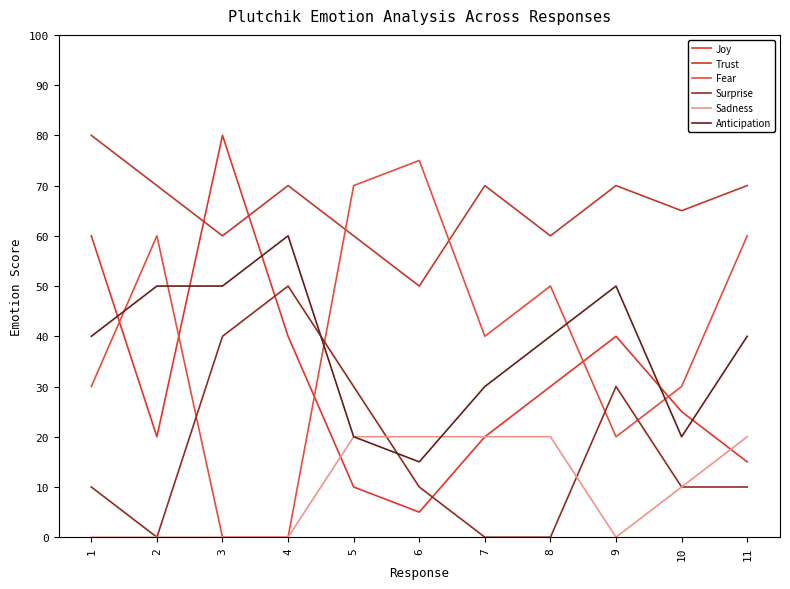

What is the maximum value for Anticipation?

60